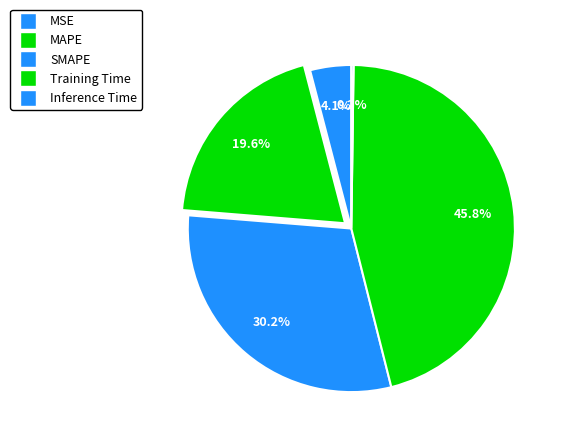

Is there a majority slice in this chart?

No